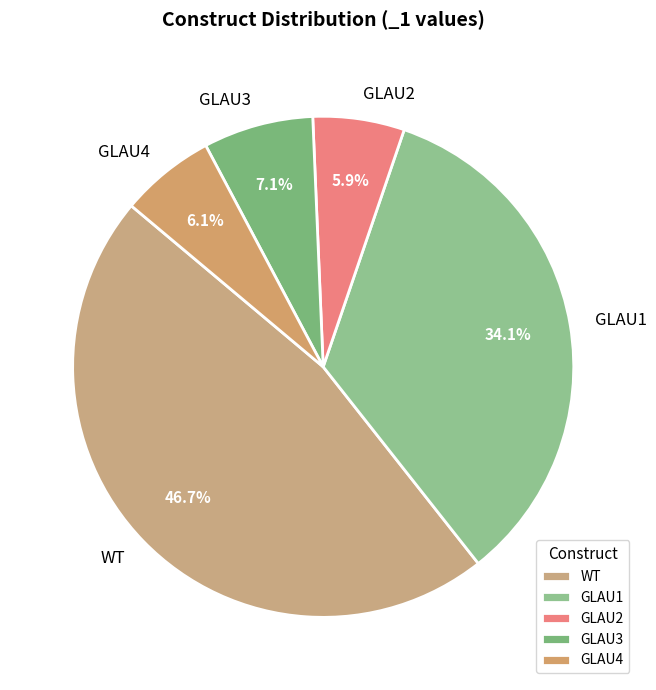

True or false: GLAU3 accounts for 21% of the total.

False